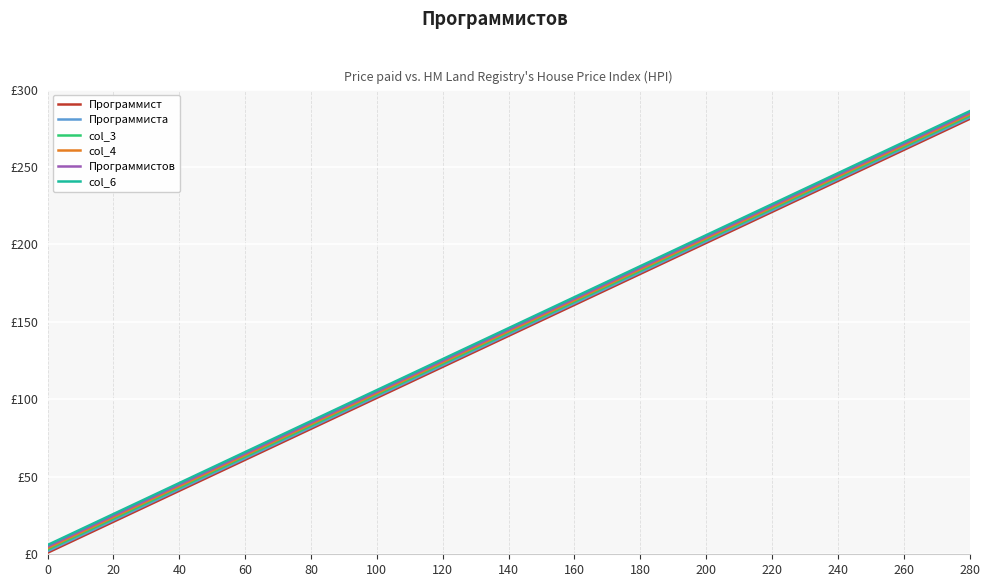

List the labels in order of Программистов value, smallest first.

0, 20, 40, 60, 80, 100, 120, 140, 160, 180, 200, 220, 240, 260, 280